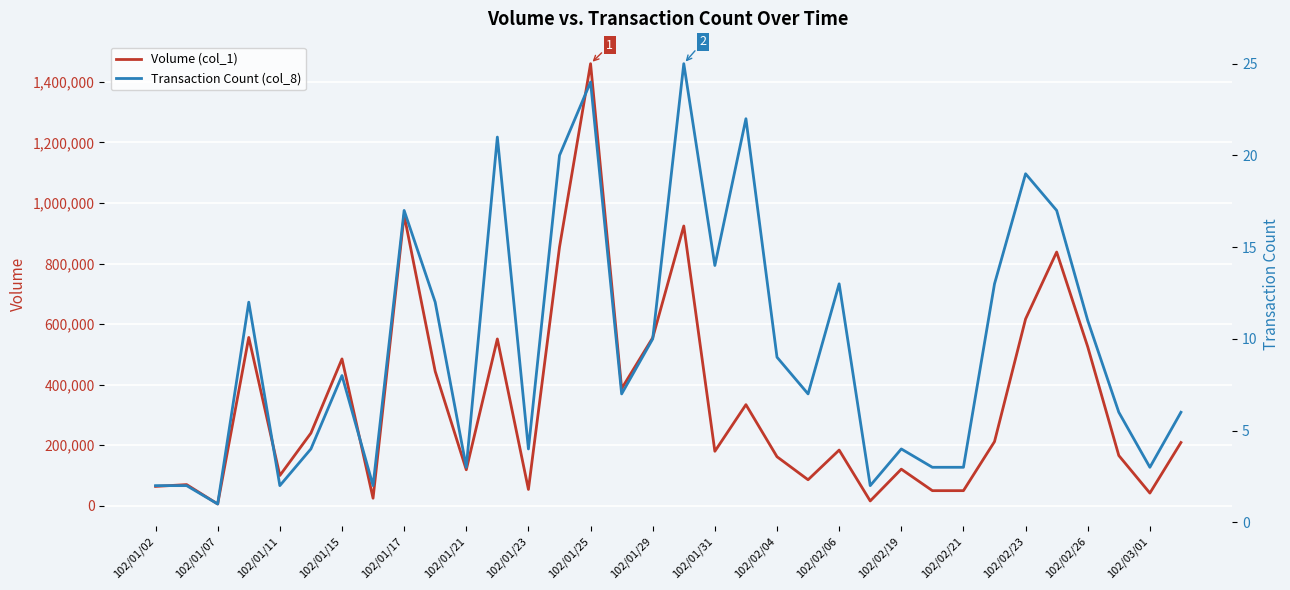

Count the number of data series in this chart.

2